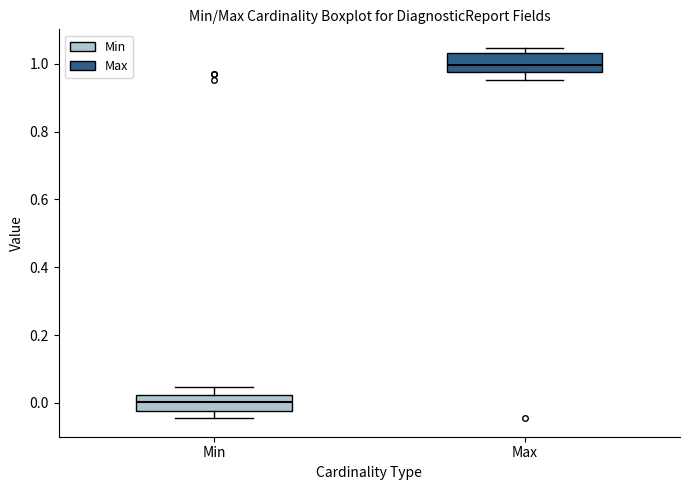

Reading left to right, read every box against the y-axis: the position of its median line, the range the box covers, and the ends of its whiskers. The values are not printed on the chart, so give them approximately, as read against the axis.

Min: median 0.00, box -0.02 to 0.02, whiskers -0.04 to 0.04
Max: median 1.00, box 0.98 to 1.04, whiskers 0.96 to 1.04 (just above the box's upper edge)